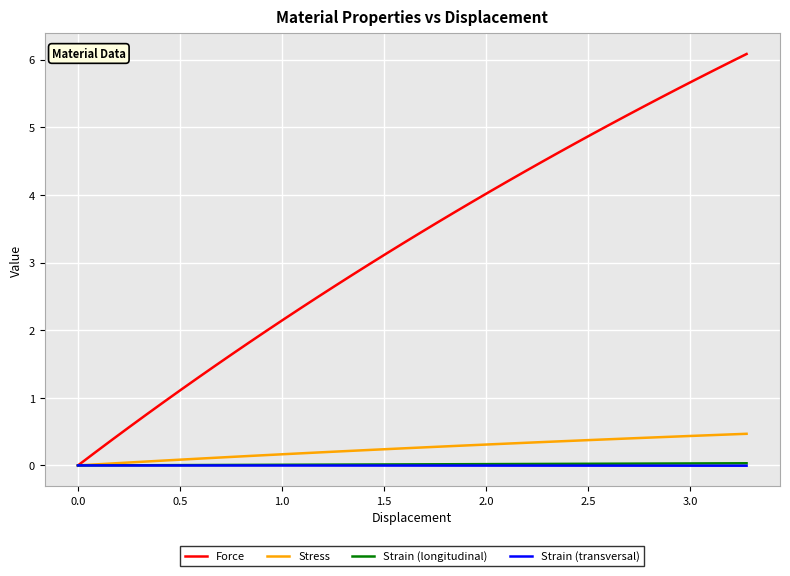

Which series has the largest total across all categories?

Force